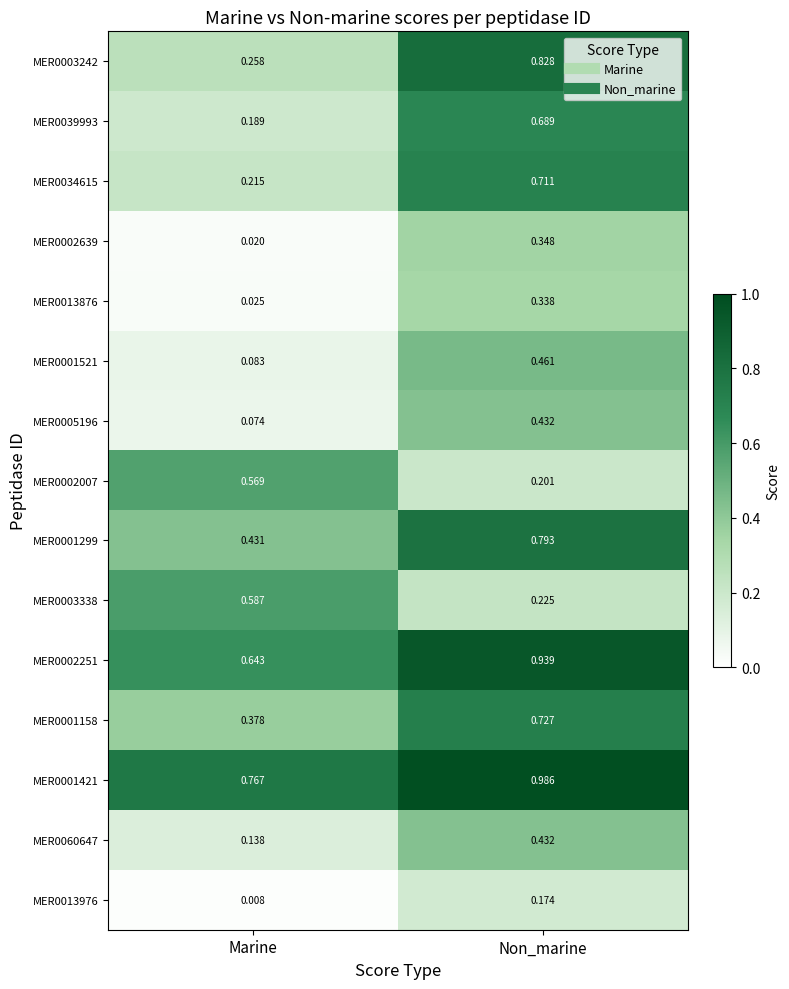

At which label is MER0001299 closest to 0?

Marine